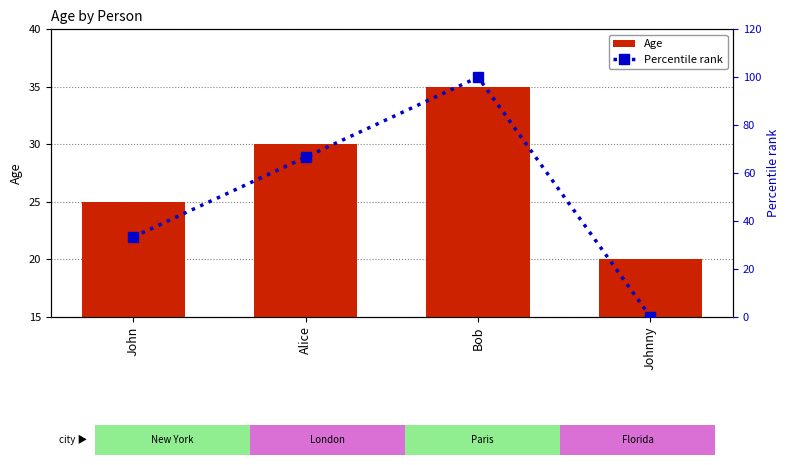

What is the label of the 2nd bar from the left?

Alice